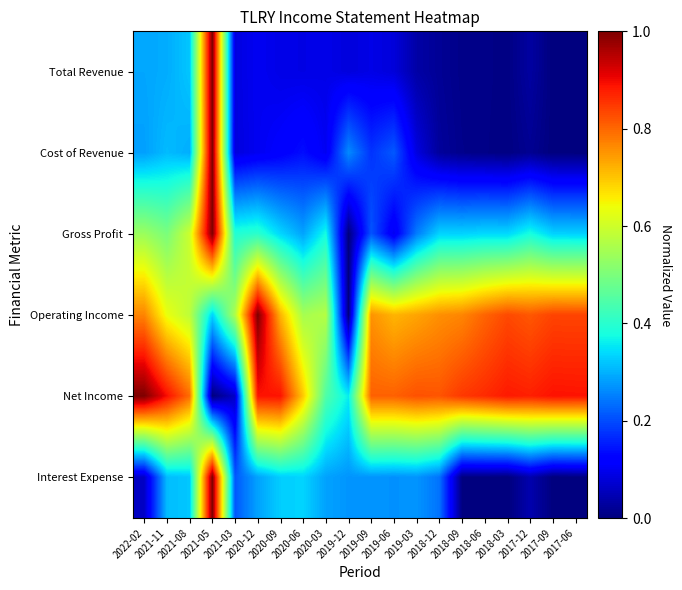

Which series changed the most between 2020-06 and 2019-06?

Gross Profit